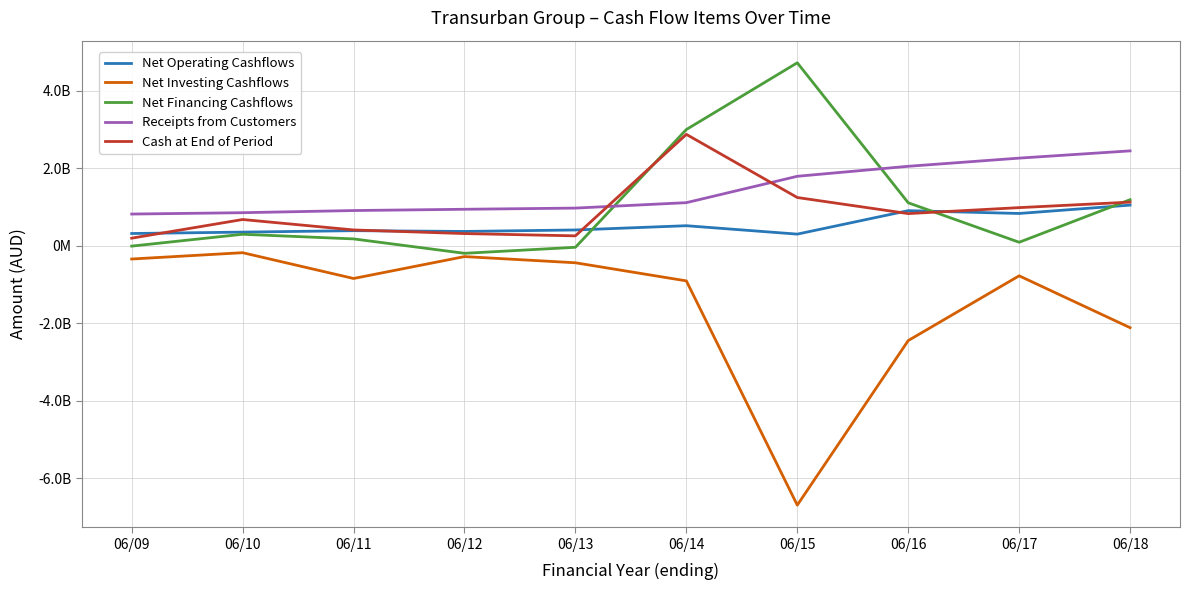

What is the average value of the Receipts from Customers series?

1420064200